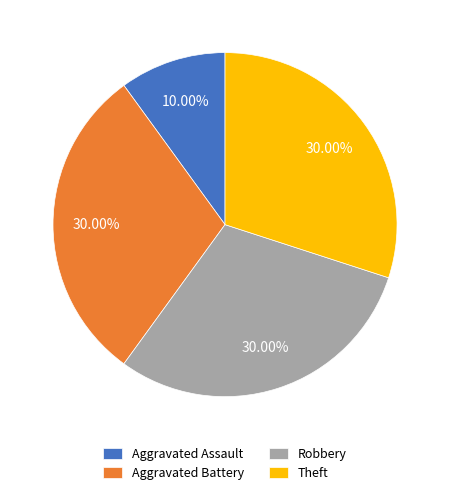

To the nearest percent, what is the difference between the largest and smallest slice percentages?

20%